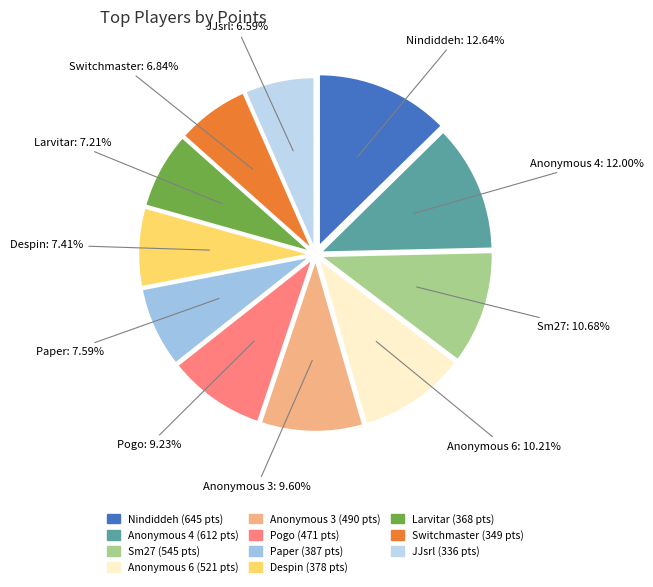

Does any single category account for the majority?

No